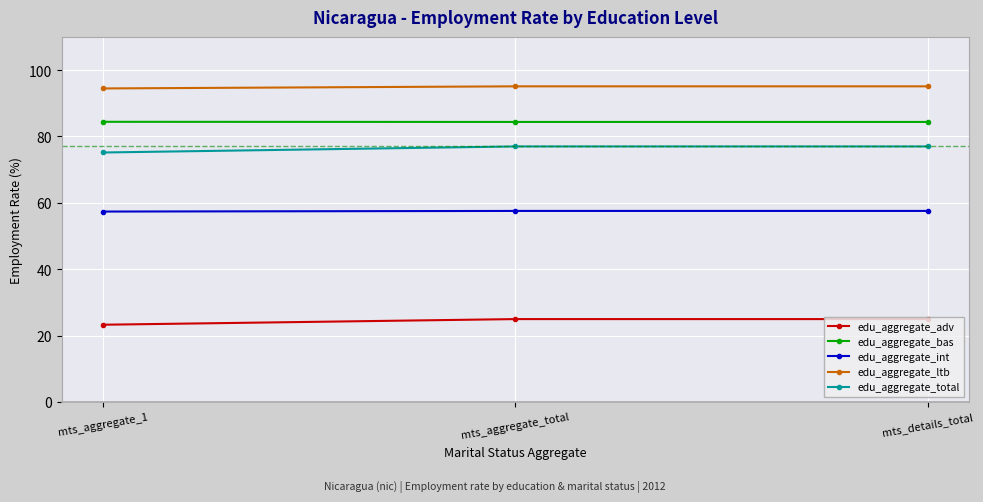

How many edu_aggregate_adv values are between 23 and 24?

1